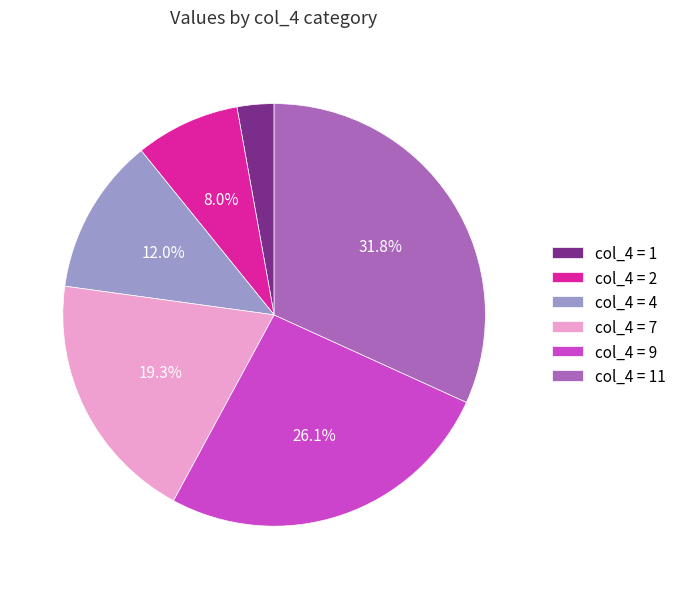

Rank the categories by value from highest to lowest.

col_4 = 11, col_4 = 9, col_4 = 7, col_4 = 4, col_4 = 2, col_4 = 1